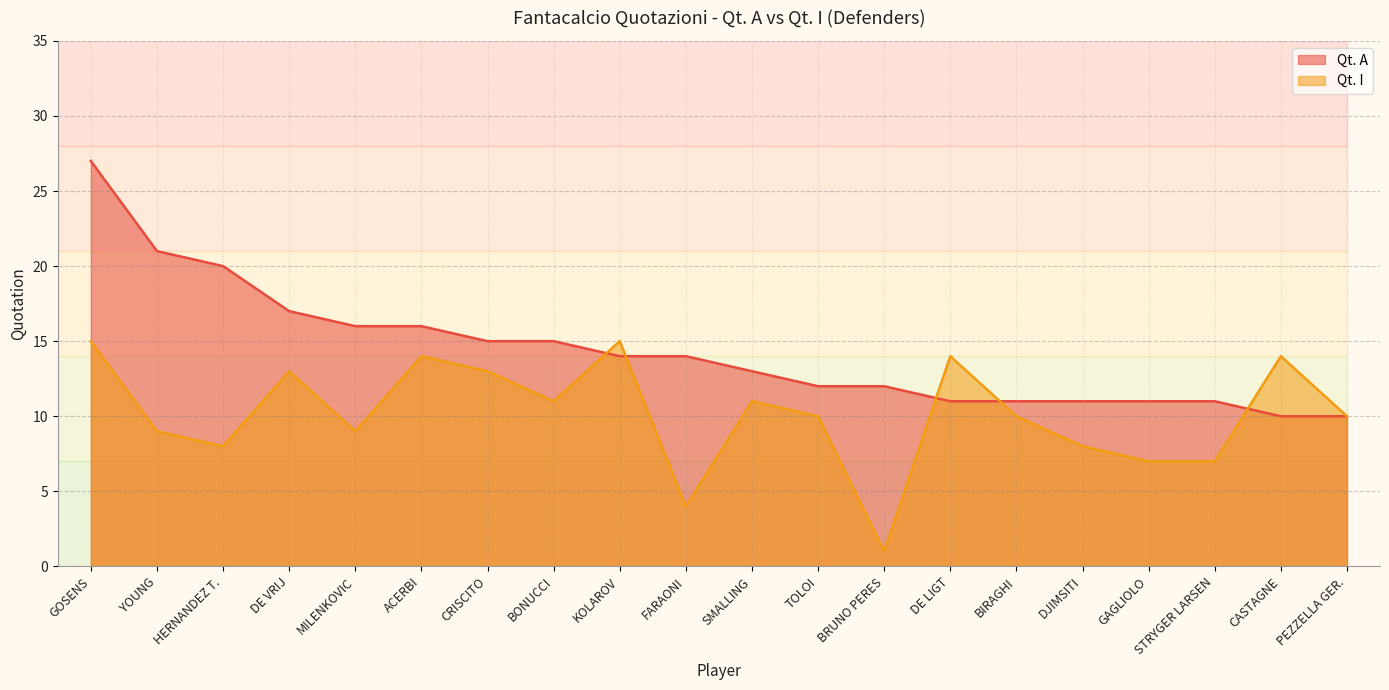

True or false: Qt. A and Qt. I intersect in this chart.

True